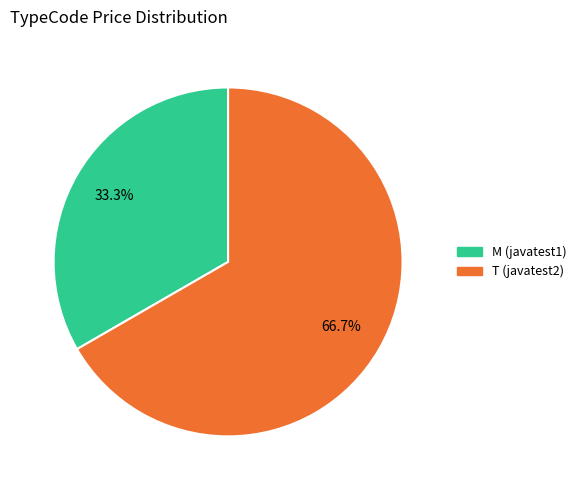

How much of the chart is everything except T?

33.3%